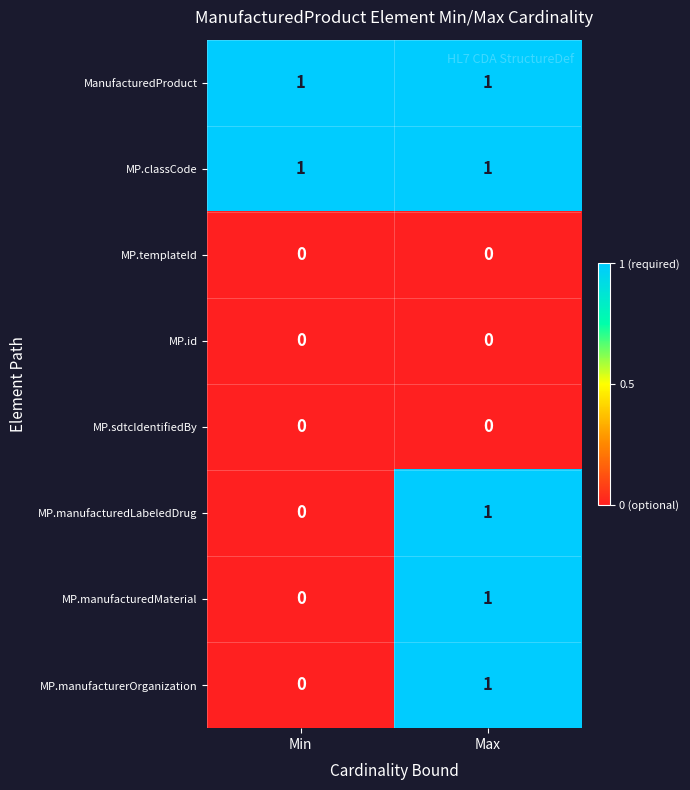

At which category is the sum across all series the highest?

Max